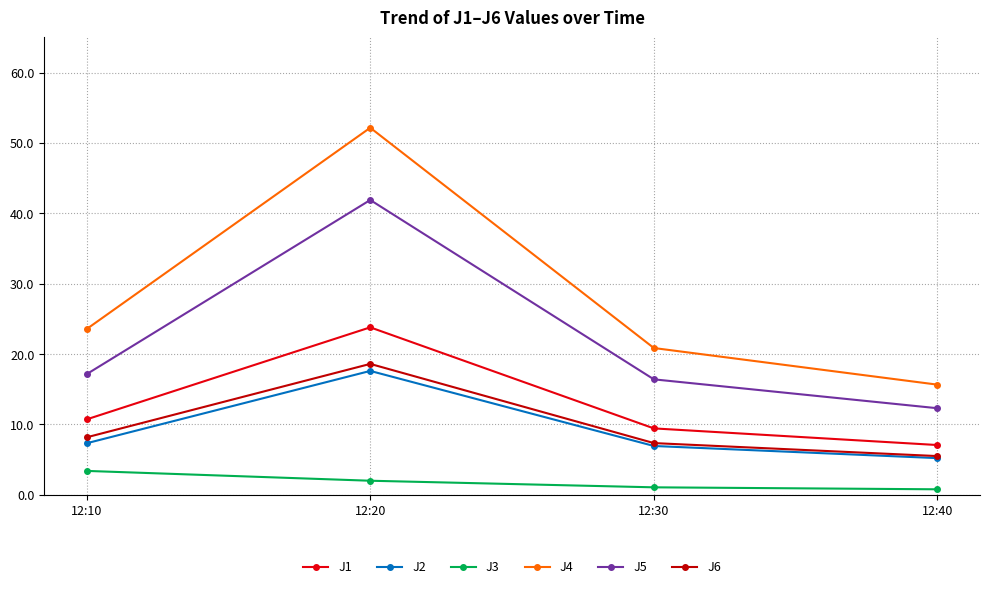

What is the value of the J6 point at the 4th from the left?

5.5